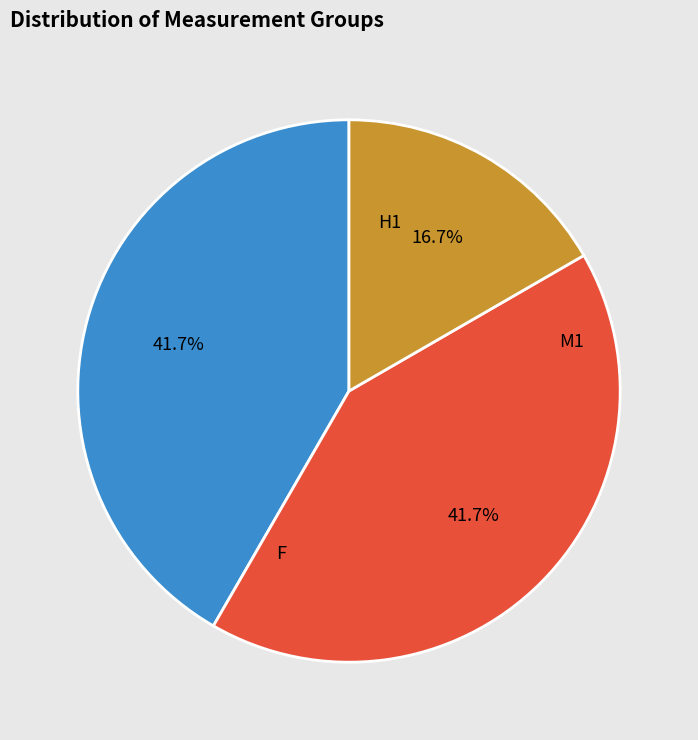

How many slices are in this pie chart?

3